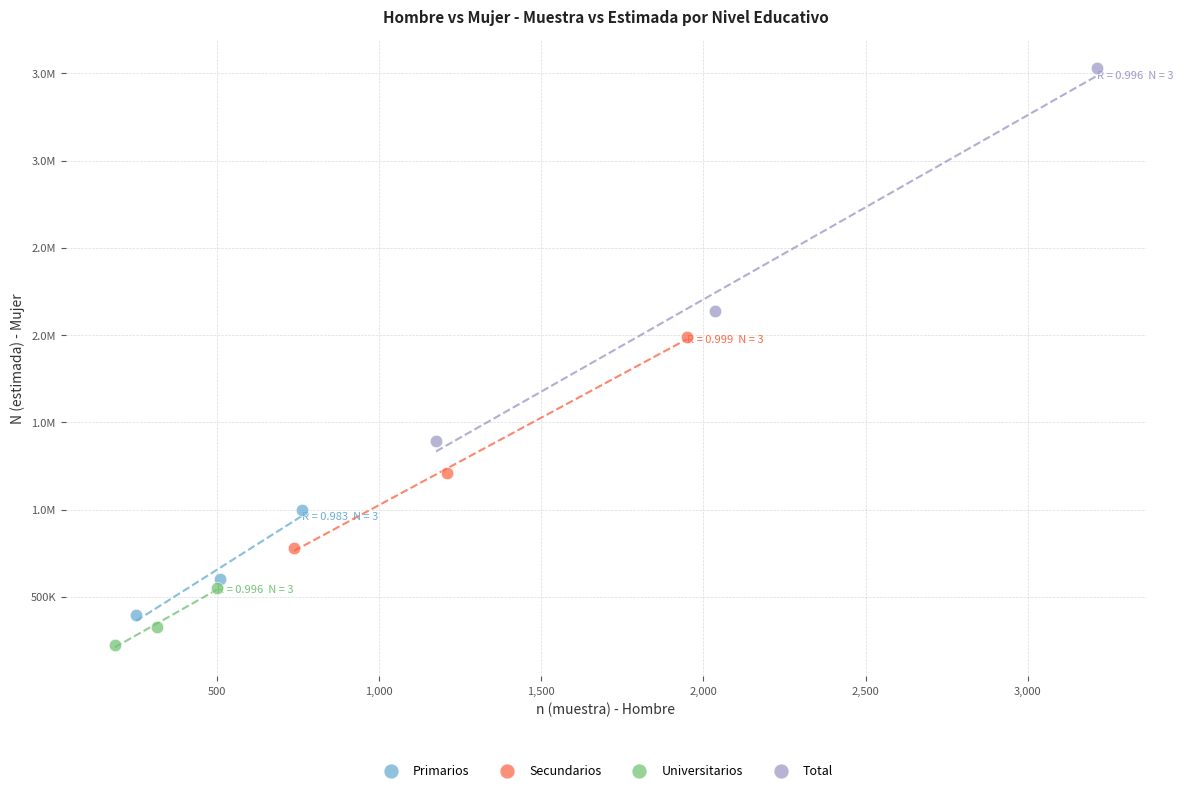

What are all the series names shown in the legend?

Primarios, Secundarios, Universitarios, Total